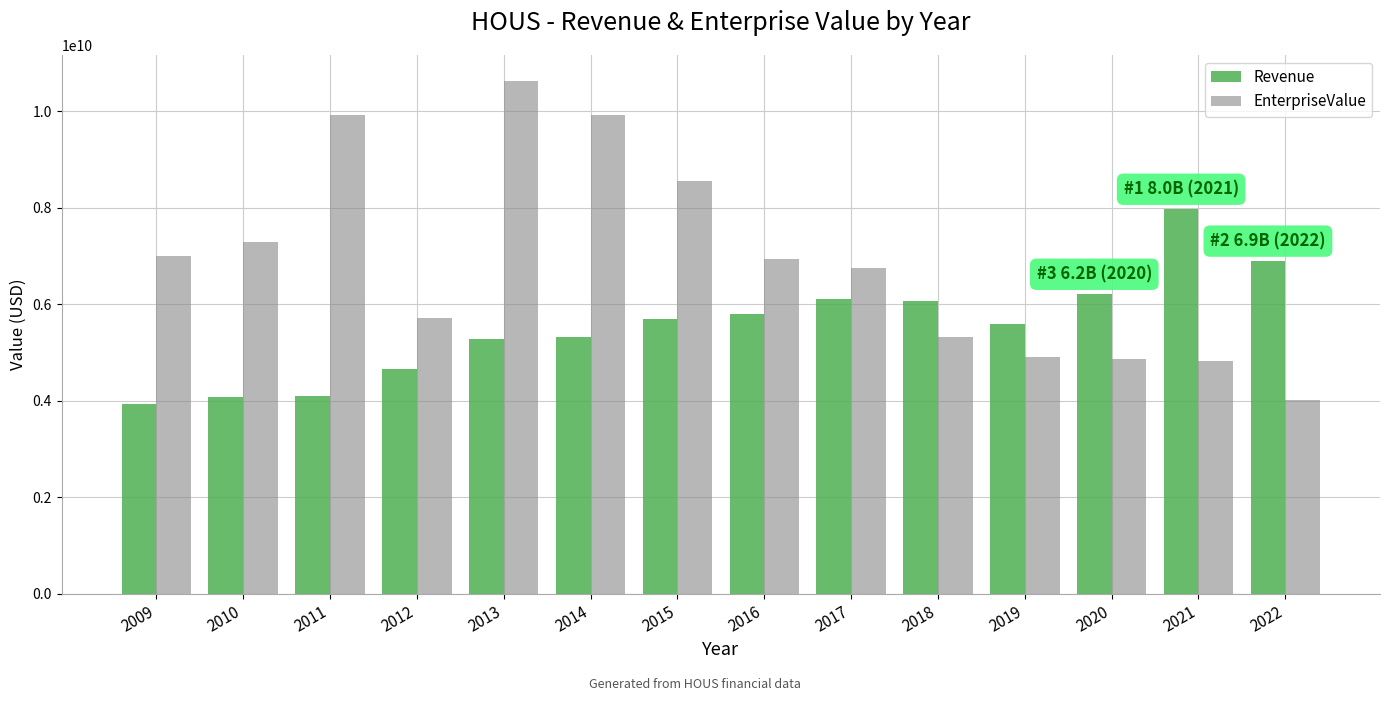

What is the total value across all series at 2012?

10399939220.0